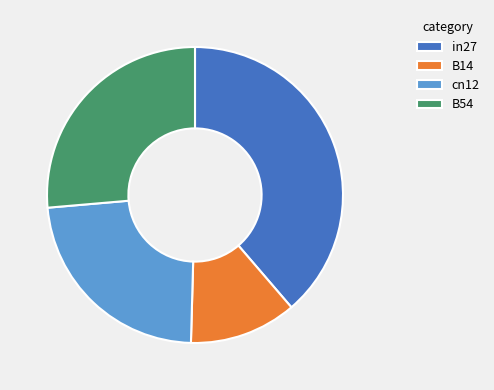

The in27 slice represents 29% of the pie. True or false?

False